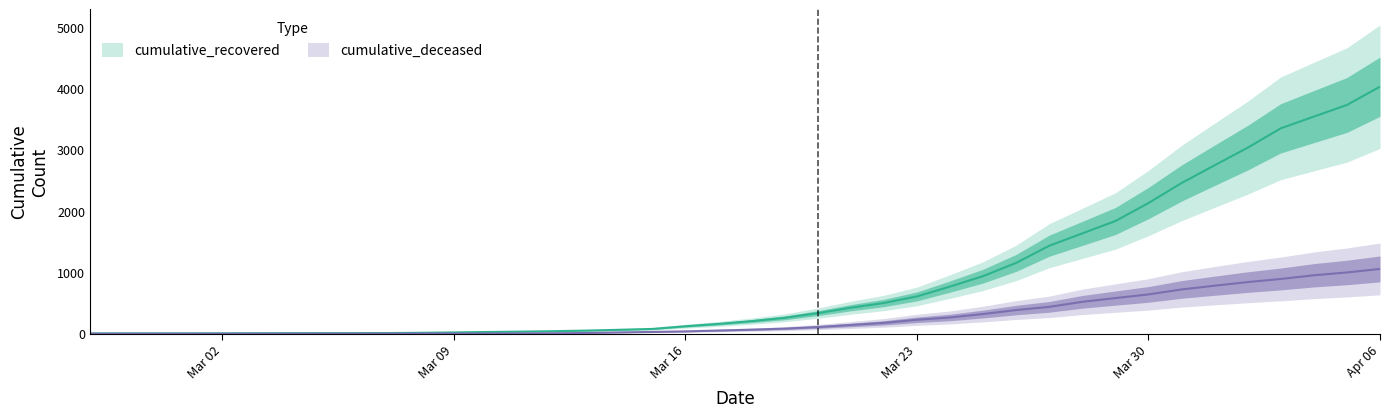

Is it true that cumulative_recovered equals 77 at 2020-03-15?

True